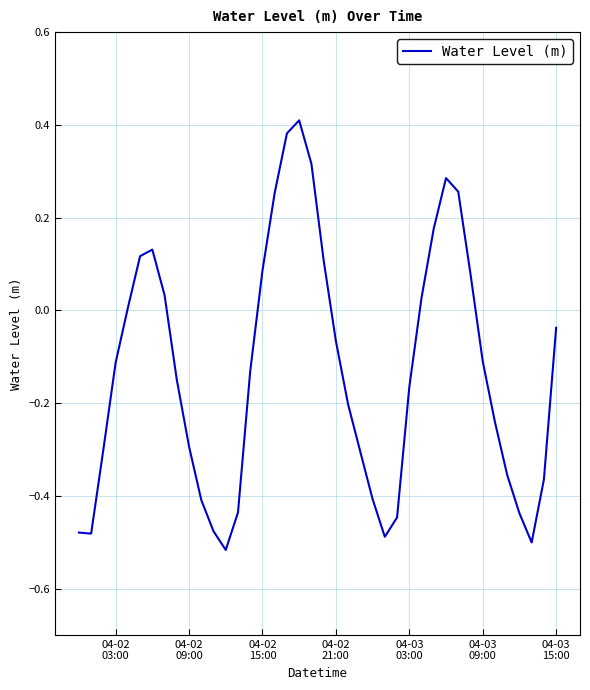

What is the difference between the maximum and minimum values?

0.9